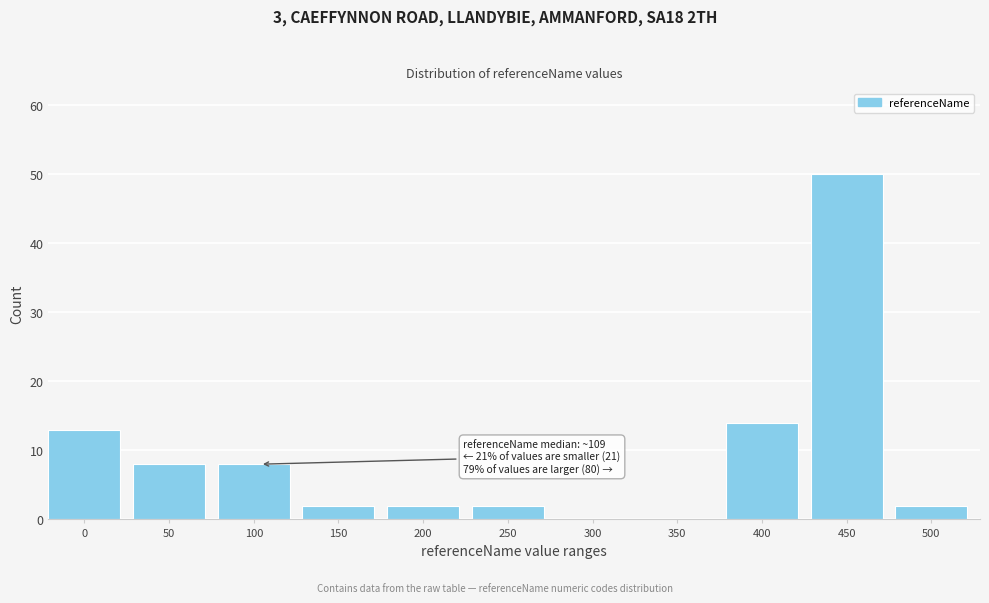

Reading left to right, transcribe all the data shown in this chart.

0=13	50=8	100=8	150=2	200=2	250=2	300=0	350=0	400=14	450=50	500=2